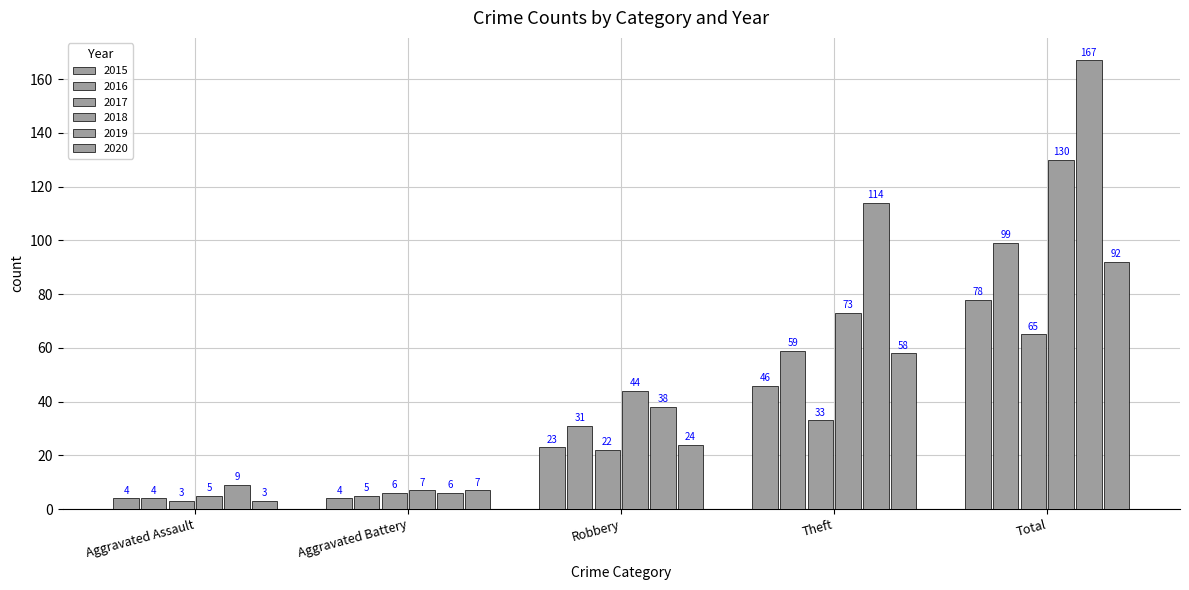

At which label is 2020 closest to 47?

Theft